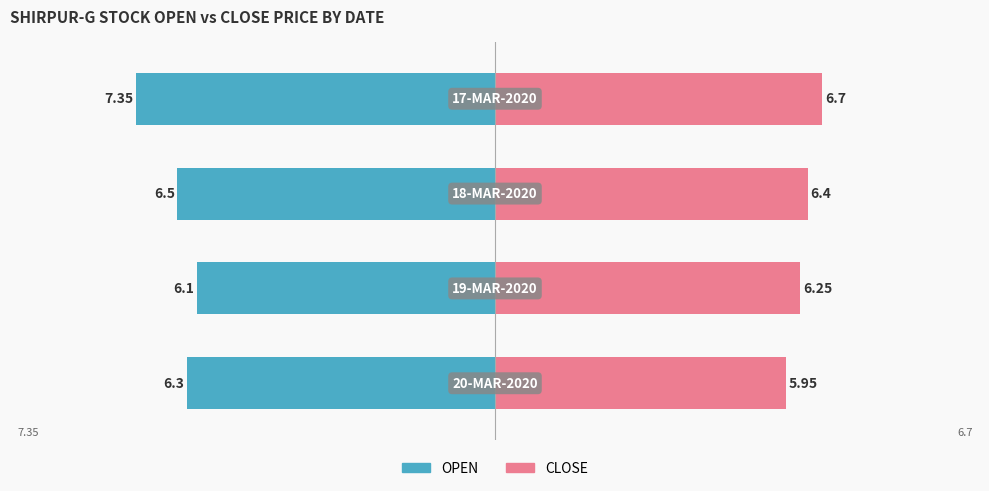

What are all the series names shown in the legend?

OPEN, CLOSE